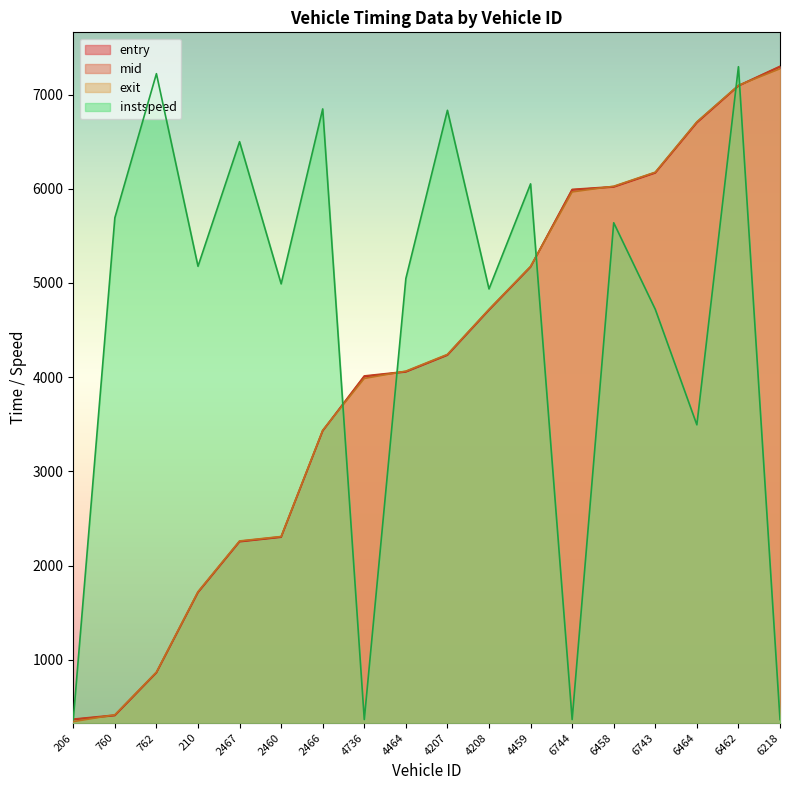

How many distinct data groups are displayed?

4